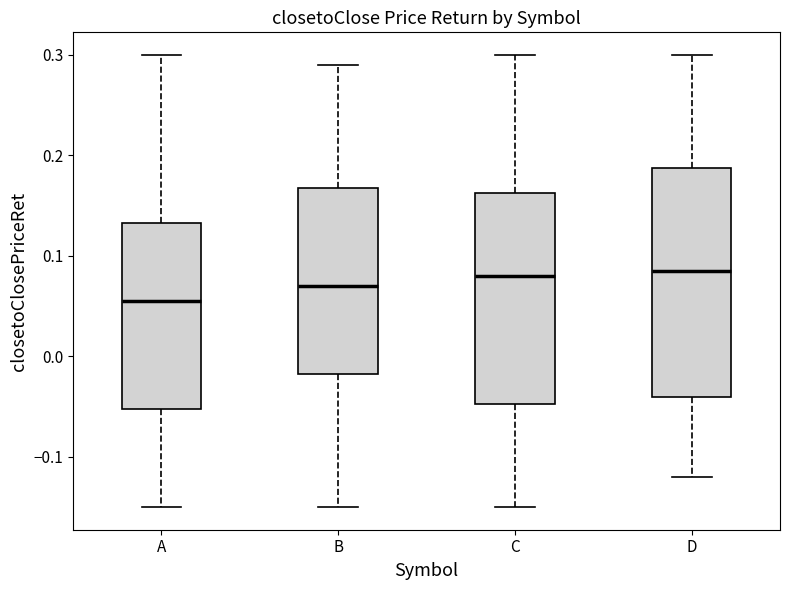

Comparing the boxes themselves (not the whiskers), which one is the tallest?

D